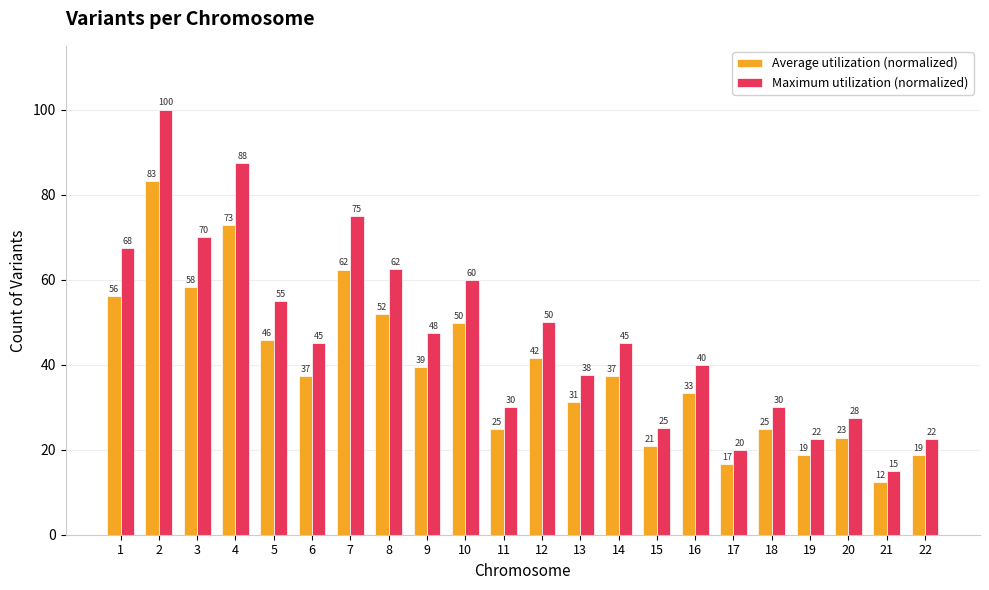

Is it true that Average utilization (normalized) equals 35.5 at 20?

False